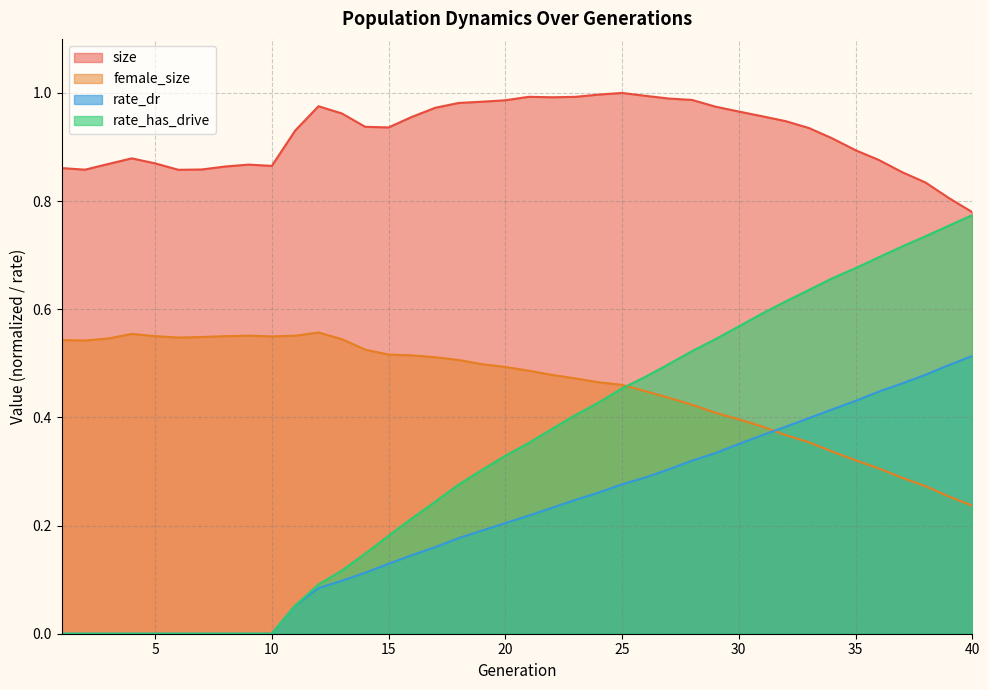

True or false: female_size has a value of 0.4 at 26.

True